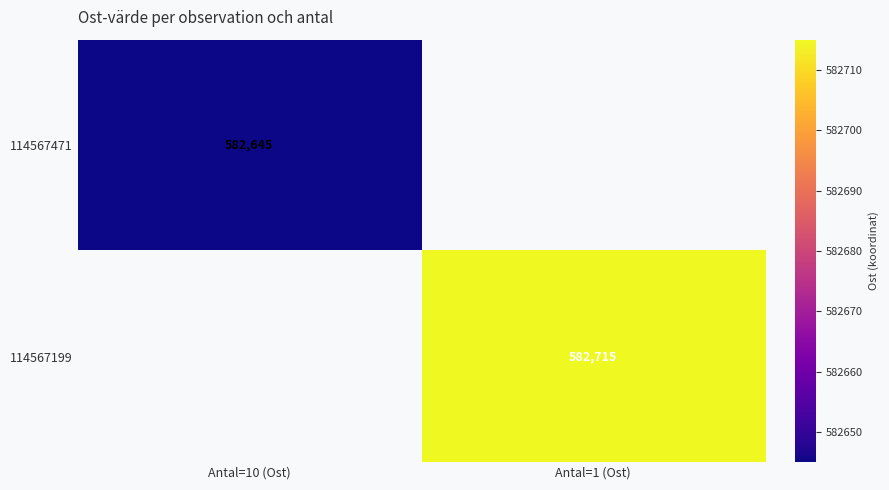

True or false: 114567199 has a value of 779064 at Antal=1 (Ost).

False